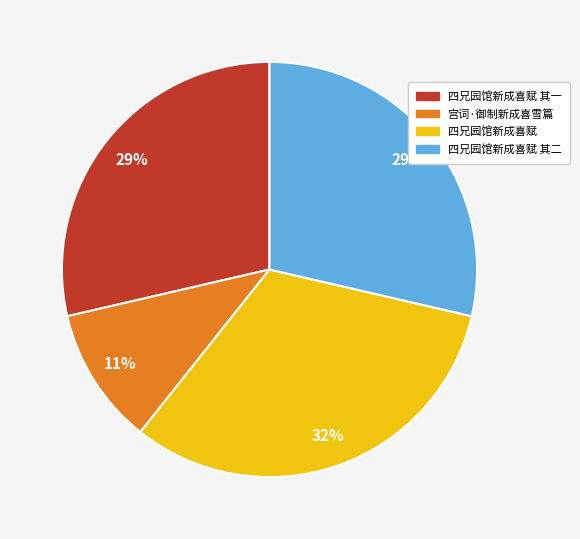

To the nearest percent, what percentage of the pie is 四兄园馆新成喜赋 其一?

29%